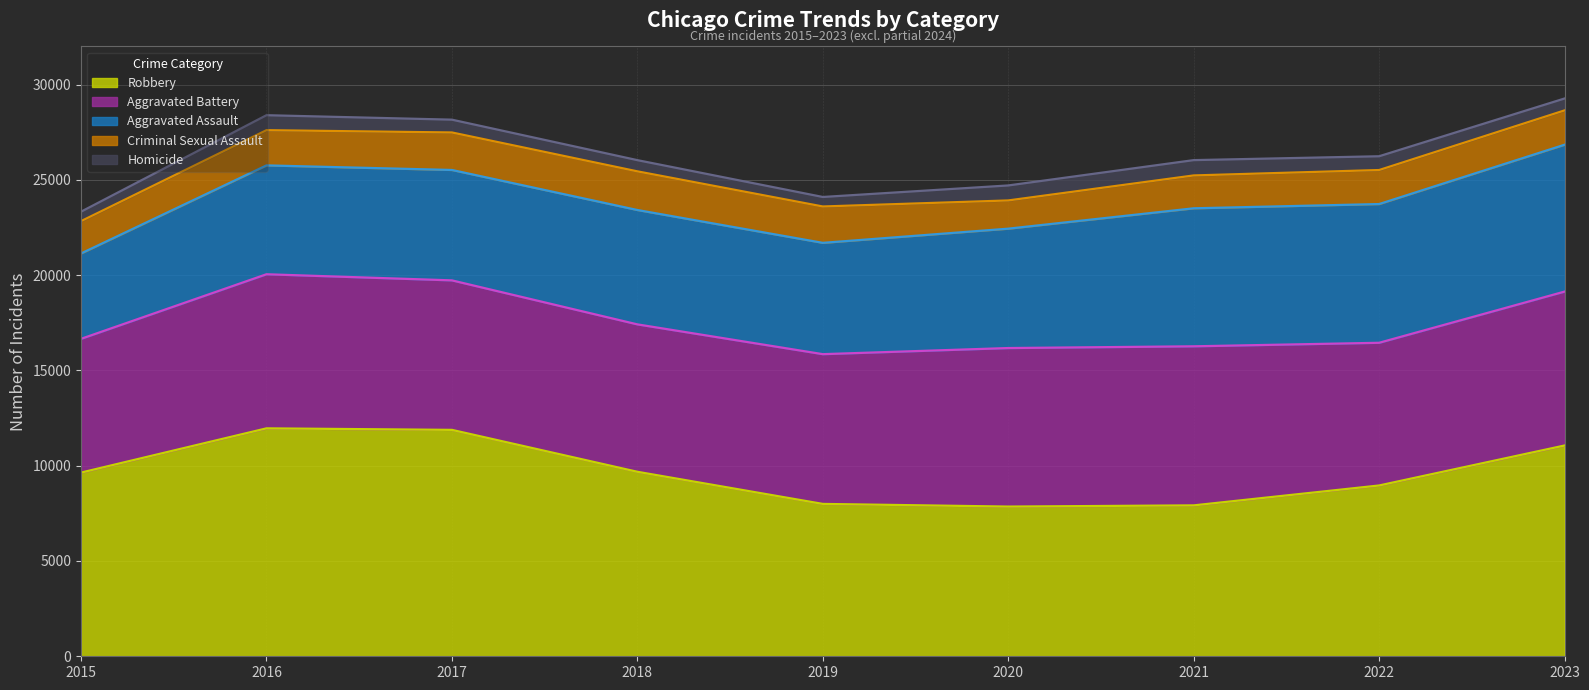

Reading left to right, list all the values displayed in this chart.

Aggravated Assault: 2015=4480	2016=5712	2017=5793	2018=6001	2019=5841	2020=6264	2021=7242	2022=7280	2023=7707
Aggravated Battery: 2015=7019	2016=8086	2017=7845	2018=7735	2019=7858	2020=8319	2021=8347	2022=7488	2023=8076
Criminal Sexual Assault: 2015=1696	2016=1848	2017=1968	2018=2029	2019=1908	2020=1481	2021=1724	2022=1785	2023=1801
Homicide: 2015=496	2016=786	2017=672	2018=588	2019=499	2020=787	2021=804	2022=723	2023=625
Robbery: 2015=9638	2016=11960	2017=11880	2018=9681	2019=7995	2020=7855	2021=7918	2022=8962	2023=11060